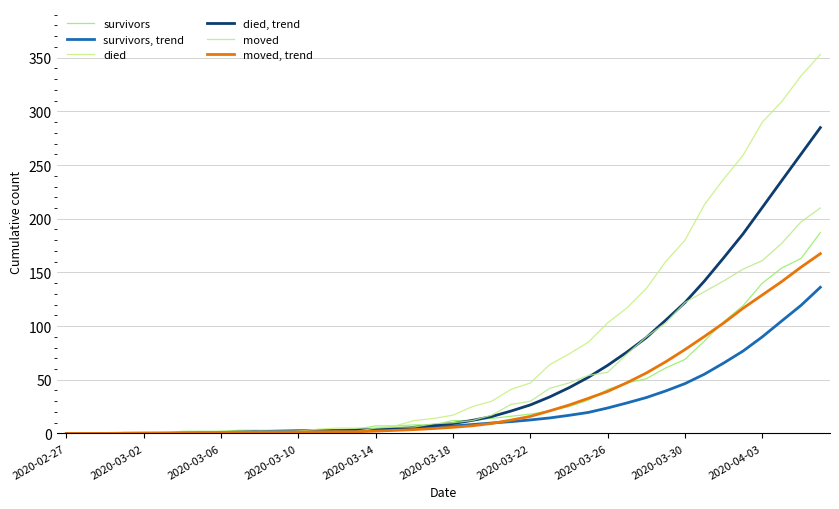

Is this an area chart (filled region under the line)?

No